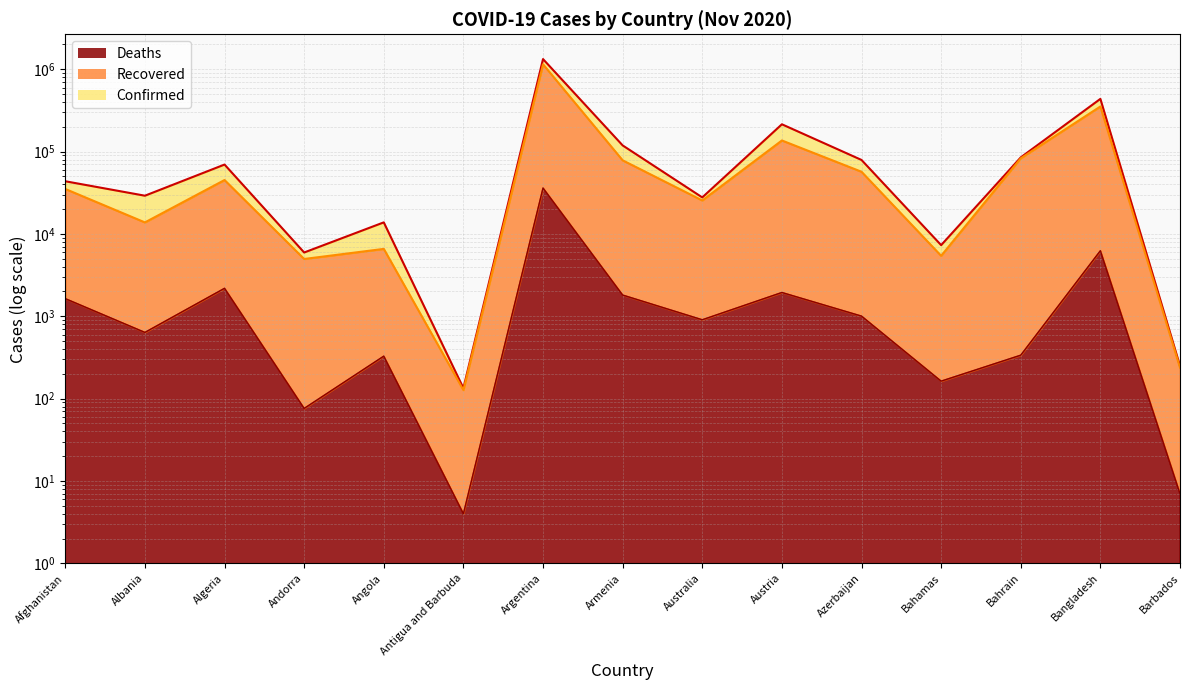

How many values in the Recovered series exceed 35160?

7